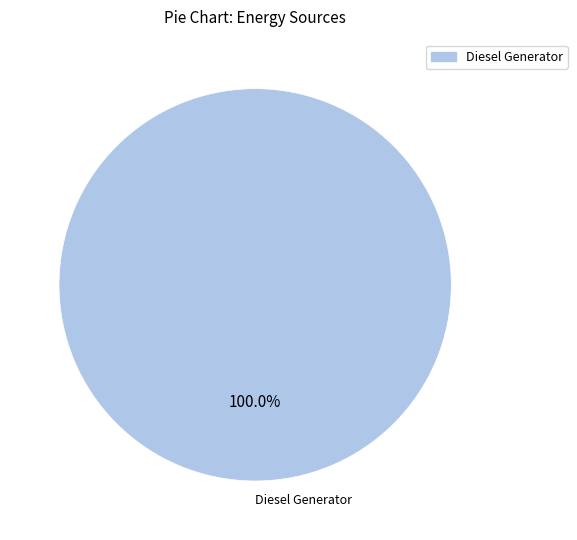

Does any single category account for the majority?

Yes